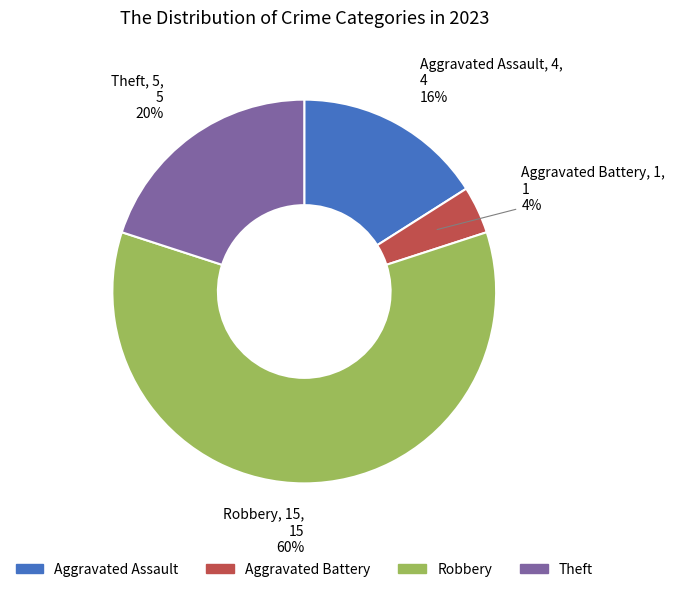

Which has a higher value, Theft or Aggravated Assault?

Theft